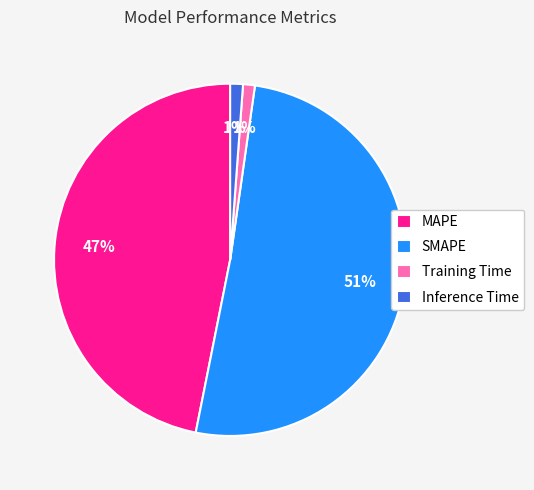

Does SMAPE account for over 50% of the chart?

Yes